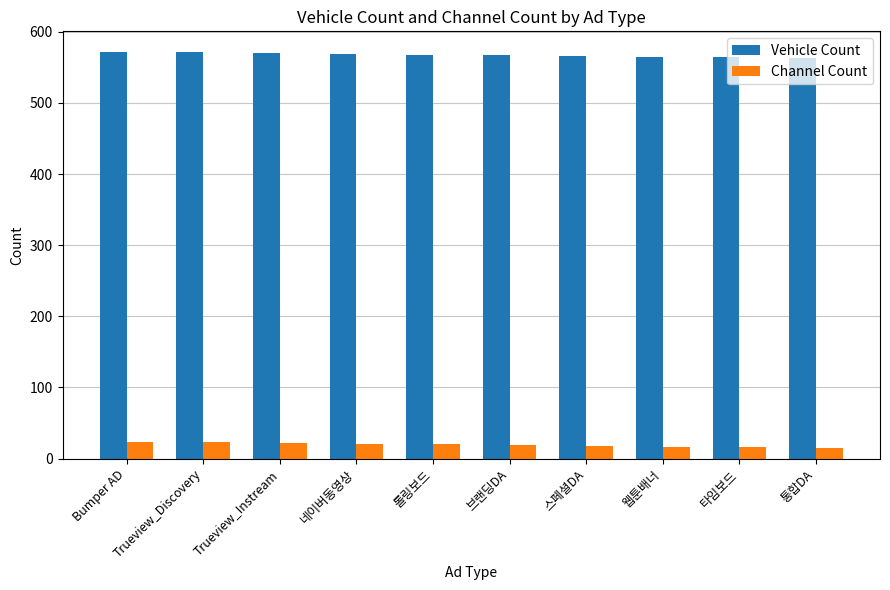

What is the label of the 7th bar from the left?

스페셜DA